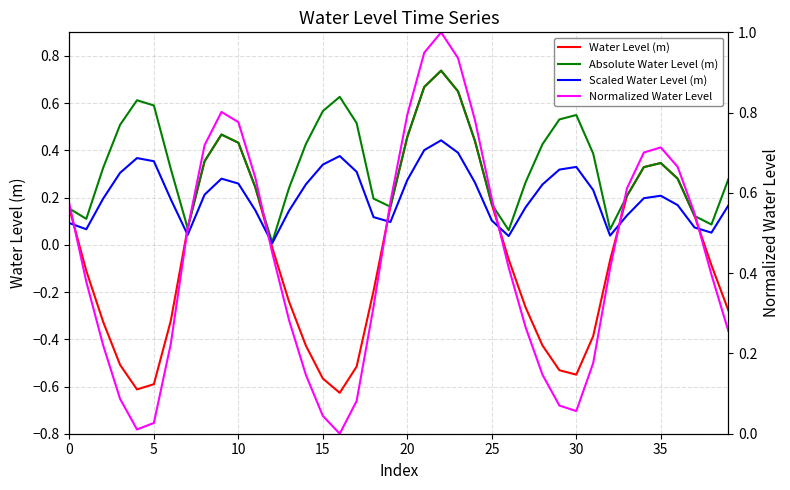

Which category has the lowest value across all series?

16